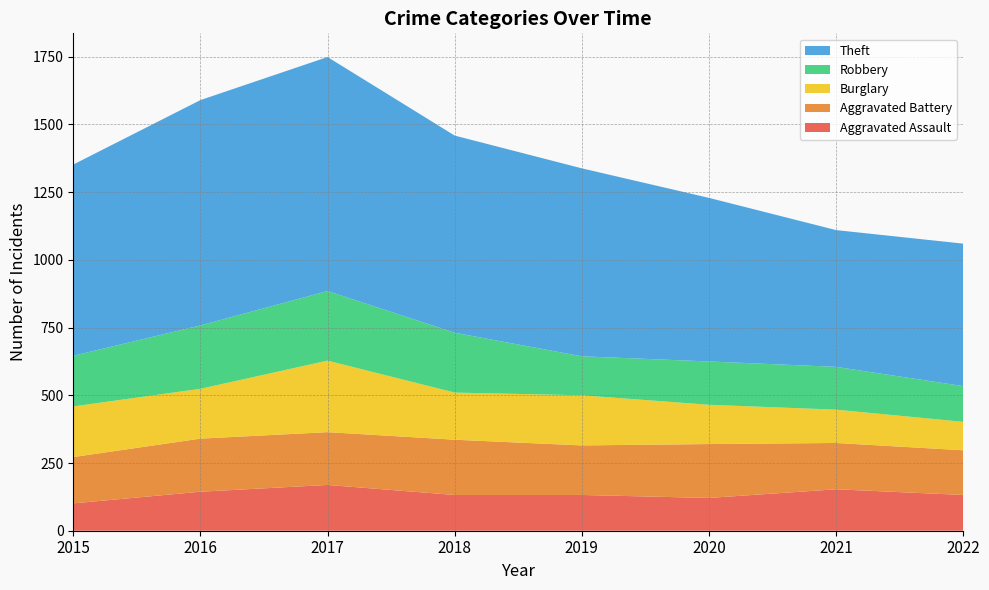

Reading left to right, transcribe all the data shown in this chart.

Aggravated Assault: 2015=101	2016=144	2017=169	2018=132	2019=132	2020=121	2021=153	2022=132
Aggravated Battery: 2015=171	2016=196	2017=195	2018=204	2019=183	2020=199	2021=171	2022=165
Burglary: 2015=187	2016=184	2017=264	2018=174	2019=185	2020=145	2021=123	2022=105
Robbery: 2015=187	2016=234	2017=257	2018=221	2019=144	2020=160	2021=158	2022=132
Theft: 2015=706	2016=832	2017=864	2018=728	2019=694	2020=604	2021=505	2022=526